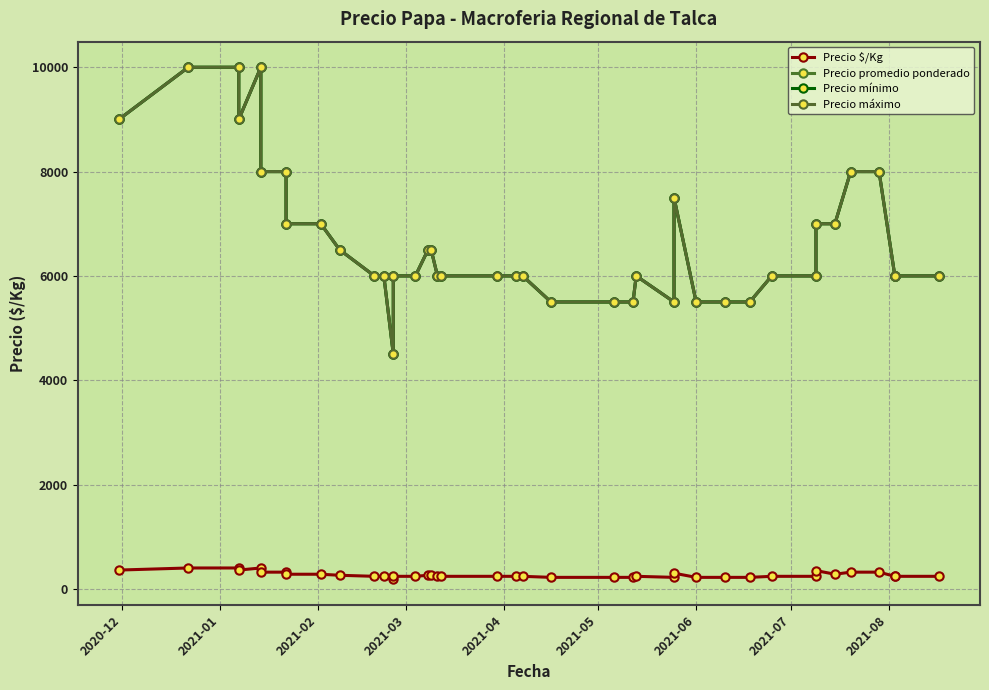

Which category has the highest value across all series?

2021-01